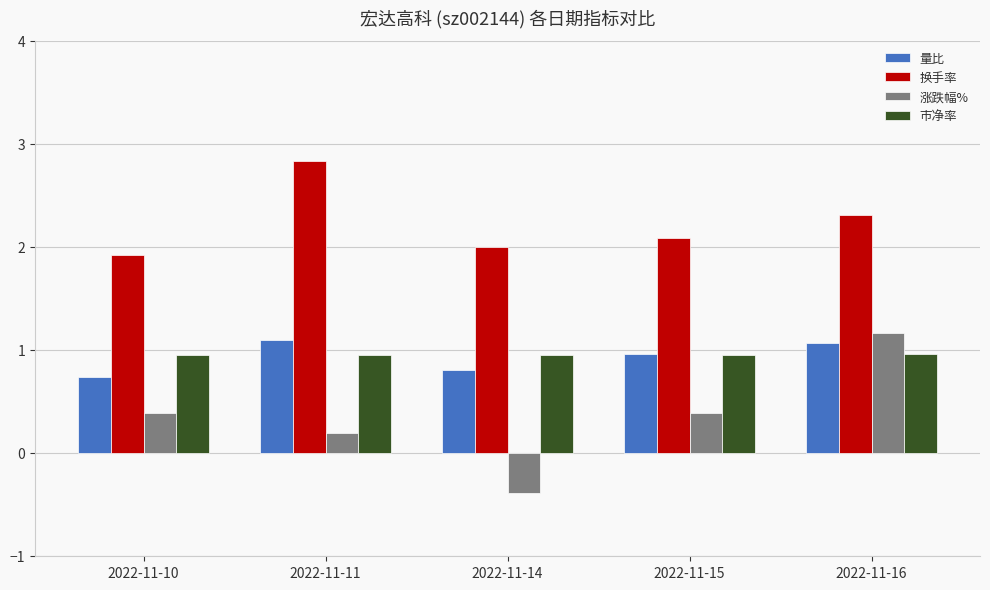

What is the value of the 涨跌幅% bar at the 1st from the left?

0.4